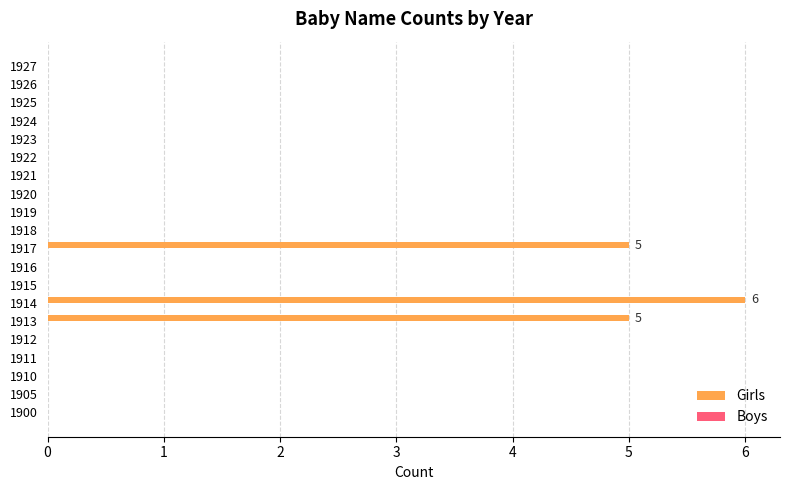

What is the change in value from 1900 to 1917?

+5